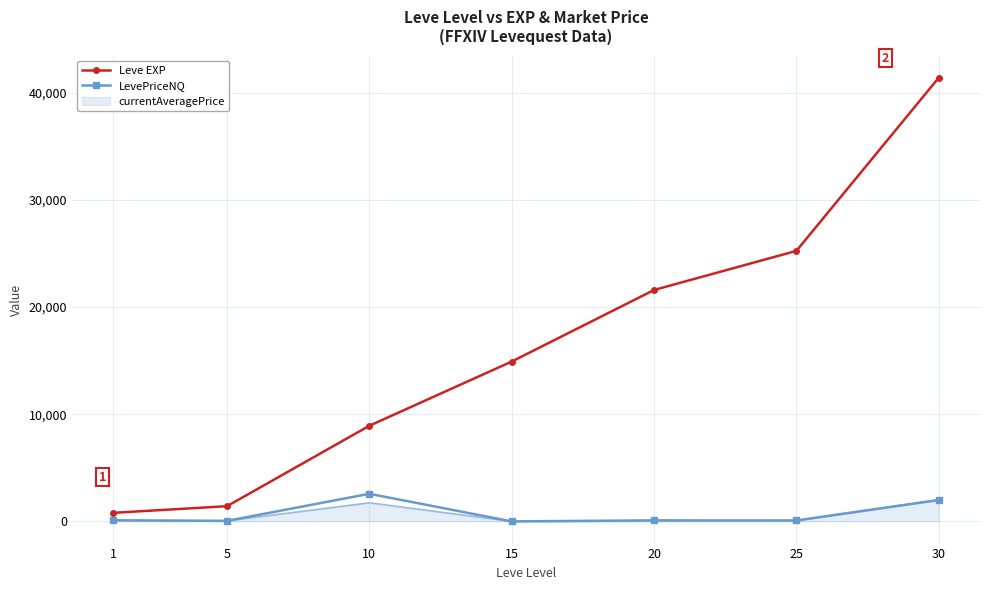

What is the greatest value displayed?

41410.0